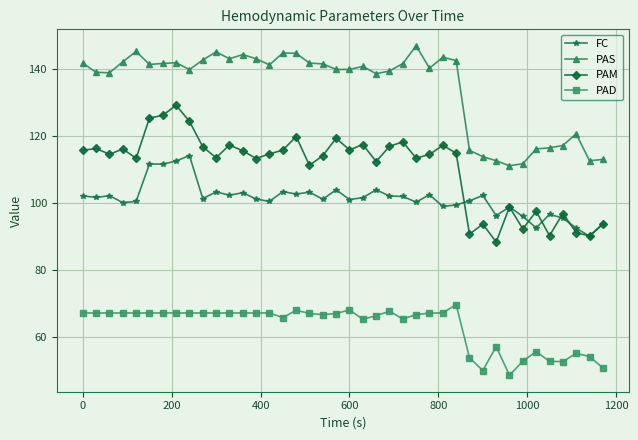

How many categories are shown in the chart?

40